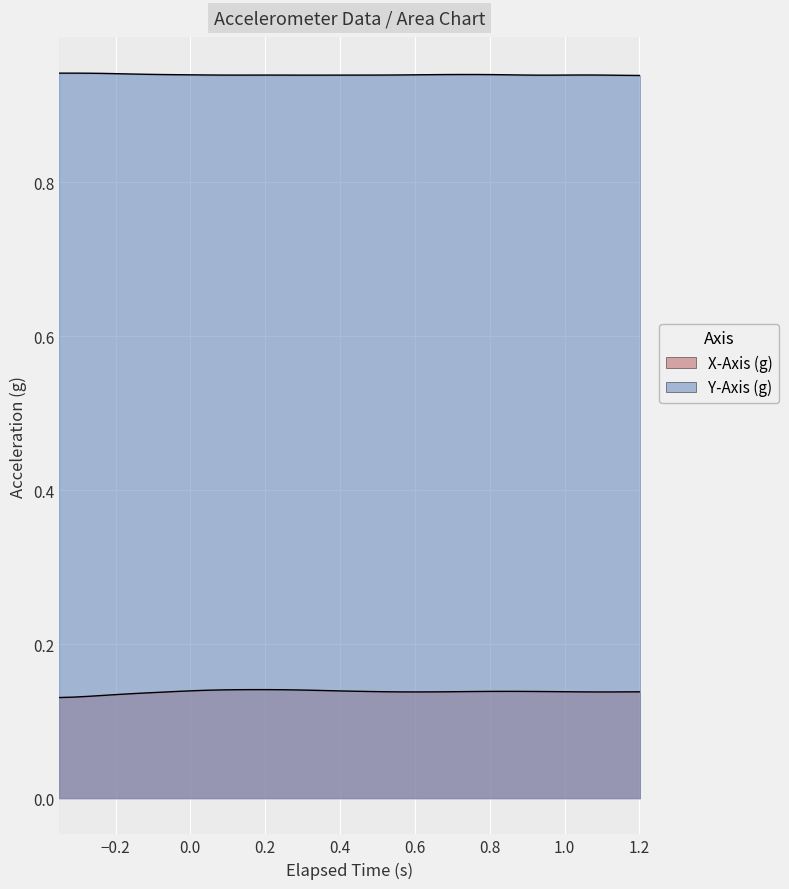

Which has a higher value, 4 or 1?

4